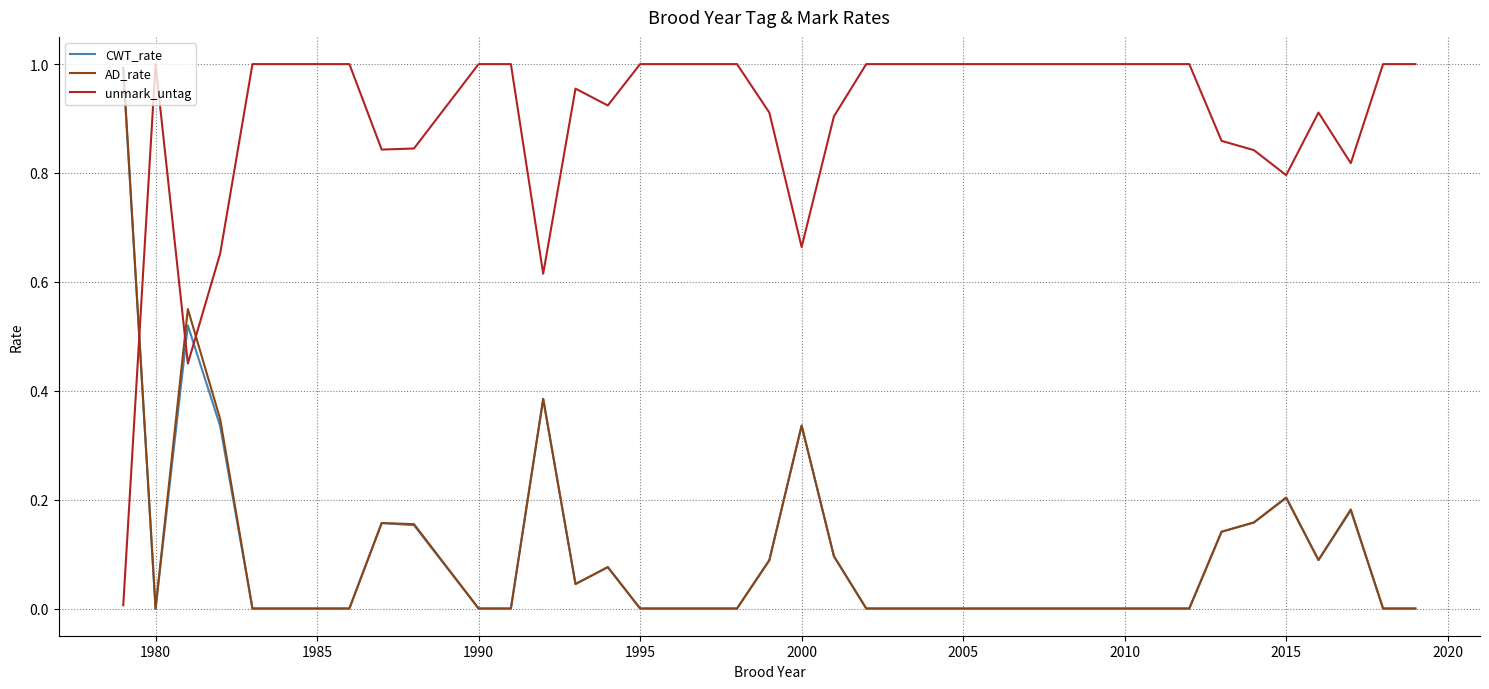

Which series ends up on top after the final intersection of AD_rate and unmark_untag?

unmark_untag